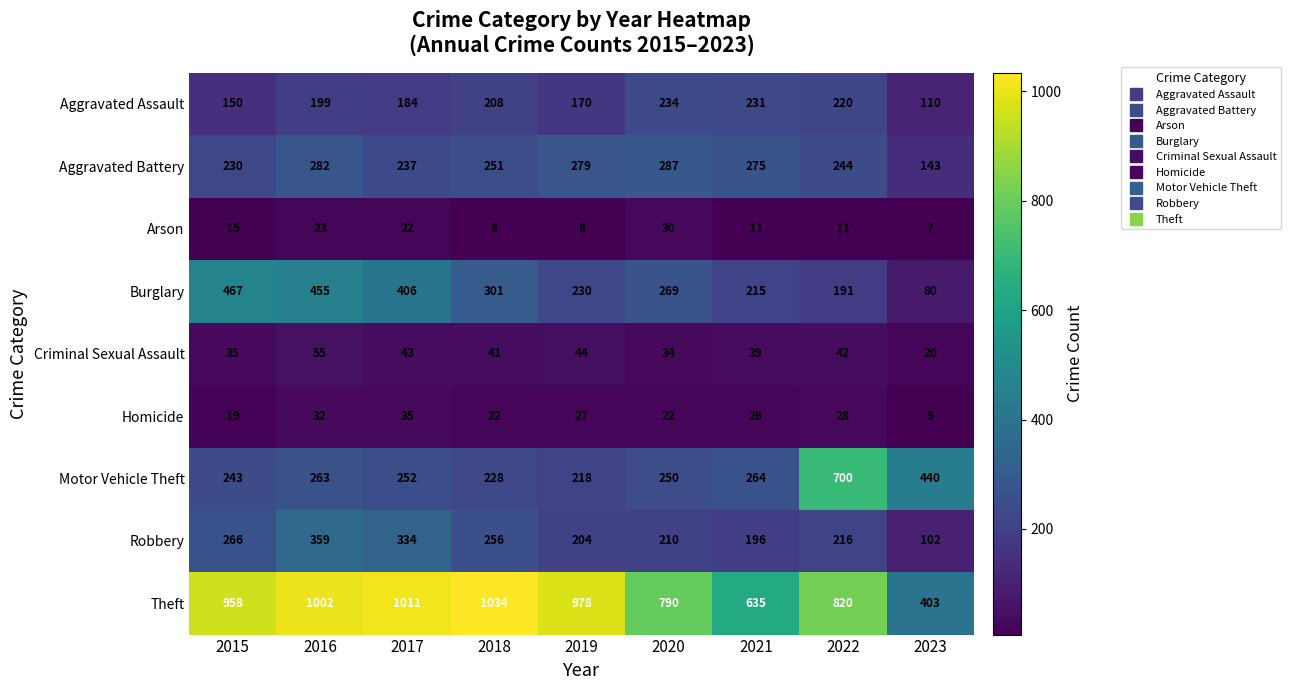

Which series has the widest spread of values?

Theft